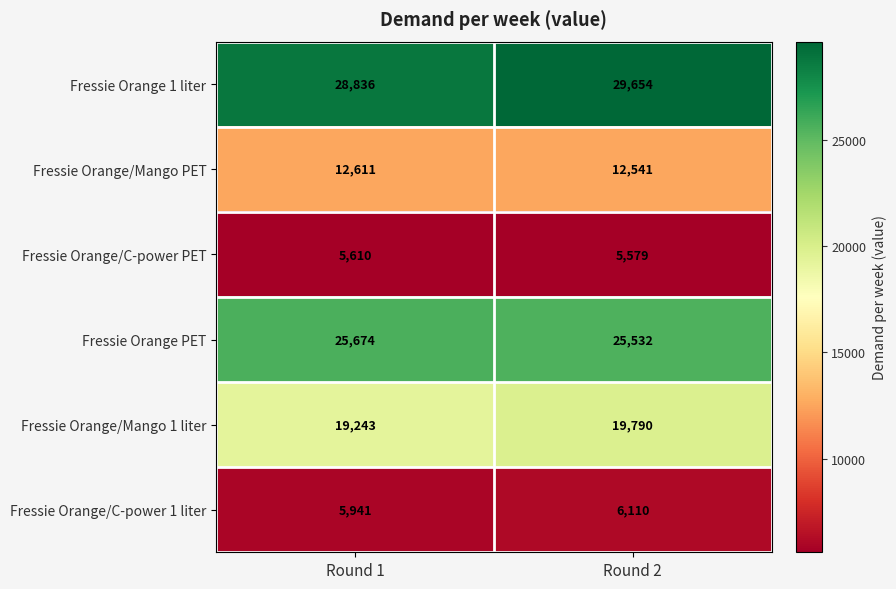

Which category has the highest value in the Fressie Orange/Mango 1 liter series?

Round 2